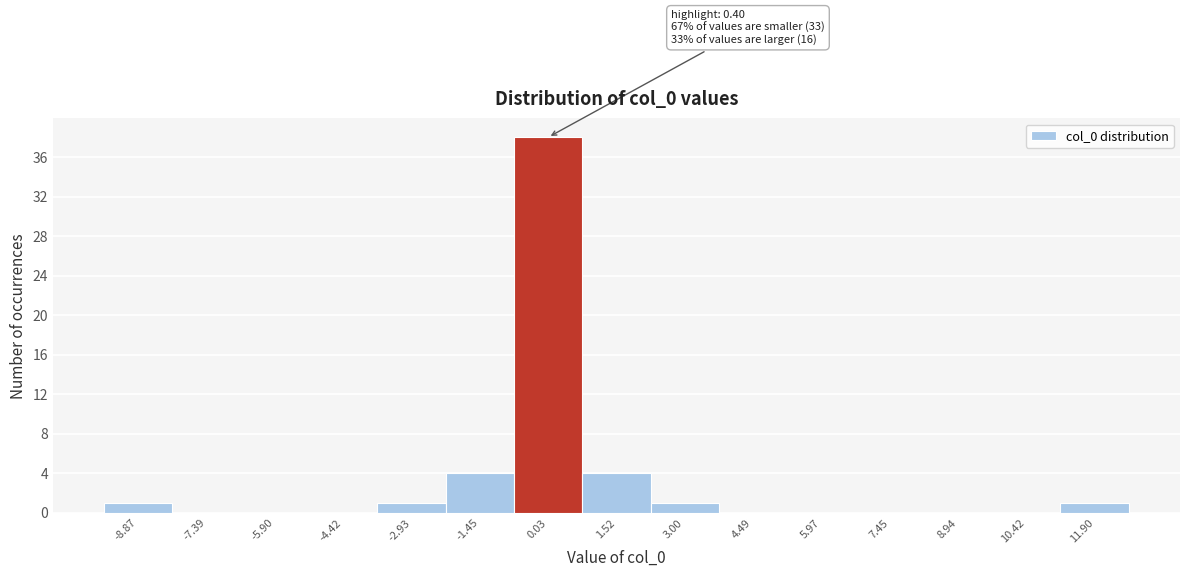

Over which range of the x-axis is the bar tallest?

-0.8 to 0.8